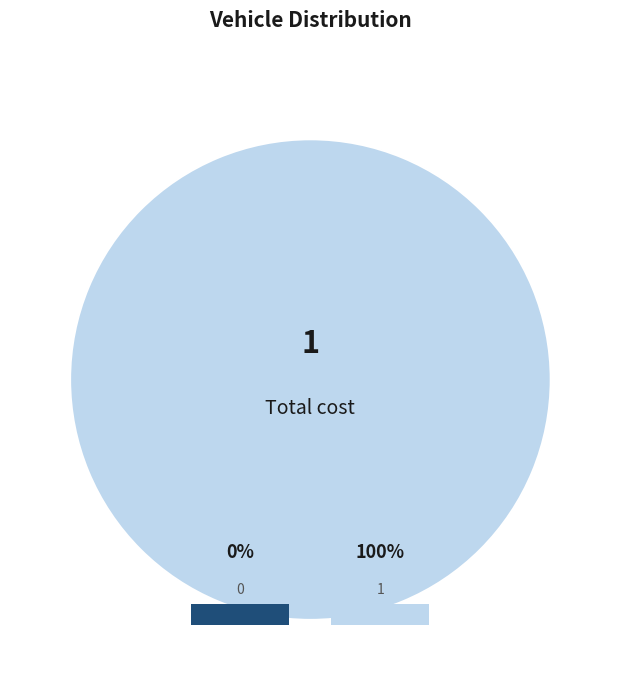

To the nearest percent, what is the difference between the 0 and 1 slice percentages?

100%